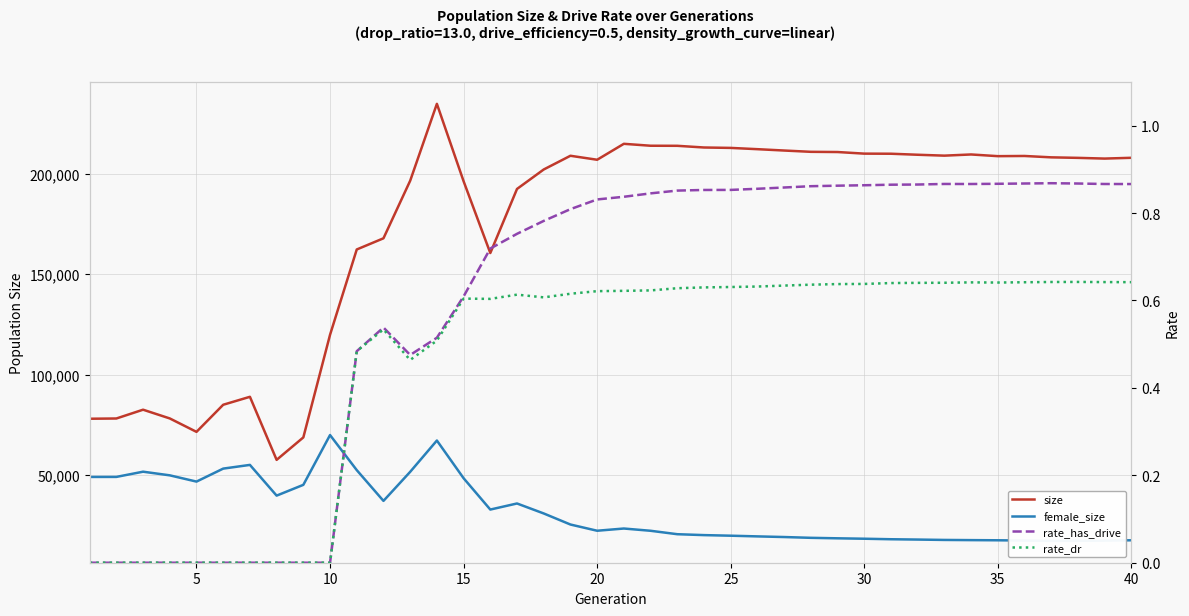

True or false: size and rate_has_drive intersect in this chart.

False